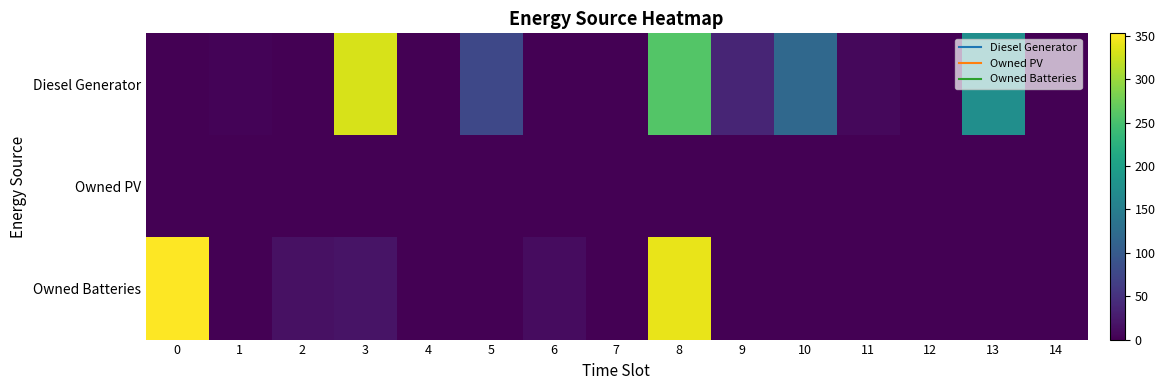

Reading left to right, transcribe all the data shown in this chart.

Diesel Generator: 0=0	1=3	2=0	3=331	4=0	5=76	6=0	7=0	8=258	9=36	10=119	11=8	12=0	13=174	14=0
Owned PV: 0=0	1=0	2=0	3=0	4=0	5=0	6=0	7=0	8=0	9=0	10=0	11=0	12=0	13=0	14=0
Owned Batteries: 0=353	1=0	2=16	3=19	4=0	5=0	6=12	7=0	8=341	9=0	10=0	11=0	12=0	13=0	14=0